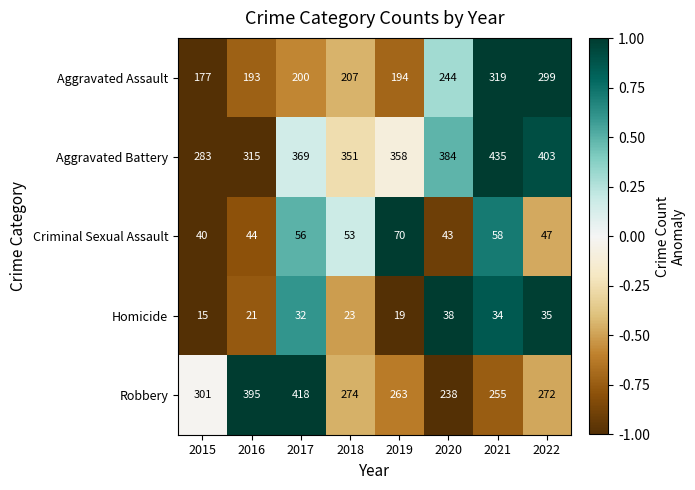

How many series are shown in this chart?

5